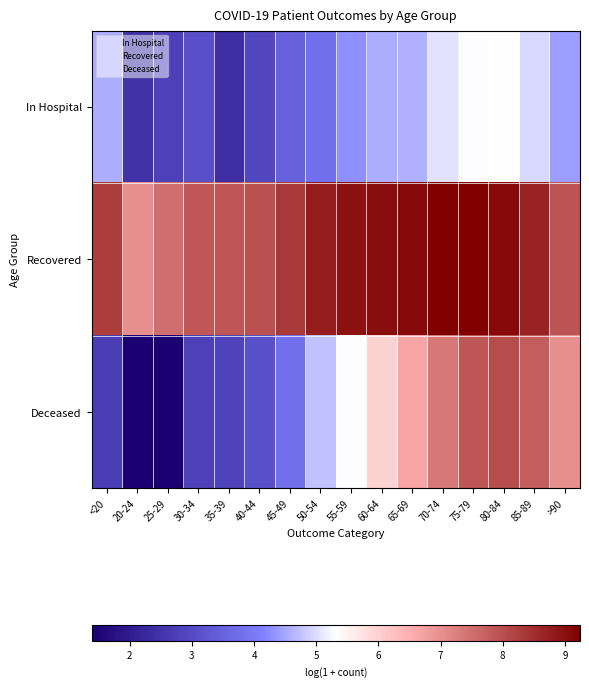

Reading left to right, list all the values displayed in this chart.

In Hospital: <20=4.6	20-24=2.5	25-29=2.8	30-34=3.1	35-39=2.4	40-44=2.9	45-49=3.5	50-54=3.8	55-59=4.3	60-64=4.6	65-69=4.6	70-74=5.1	75-79=5.3	80-84=5.3	85-89=5.0	>90=4.4
Recovered: <20=8.3	20-24=7.0	25-29=7.5	30-34=7.8	35-39=7.9	40-44=8.0	45-49=8.3	50-54=8.8	55-59=9.0	60-64=9.0	65-69=9.1	70-74=9.2	75-79=9.2	80-84=9.1	85-89=8.7	>90=7.9
Deceased: <20=2.7	20-24=1.4	25-29=1.4	30-34=2.8	35-39=2.8	40-44=3.1	45-49=3.8	50-54=4.7	55-59=5.3	60-64=6.0	65-69=6.6	70-74=7.4	75-79=7.9	80-84=8.0	85-89=7.8	>90=7.0